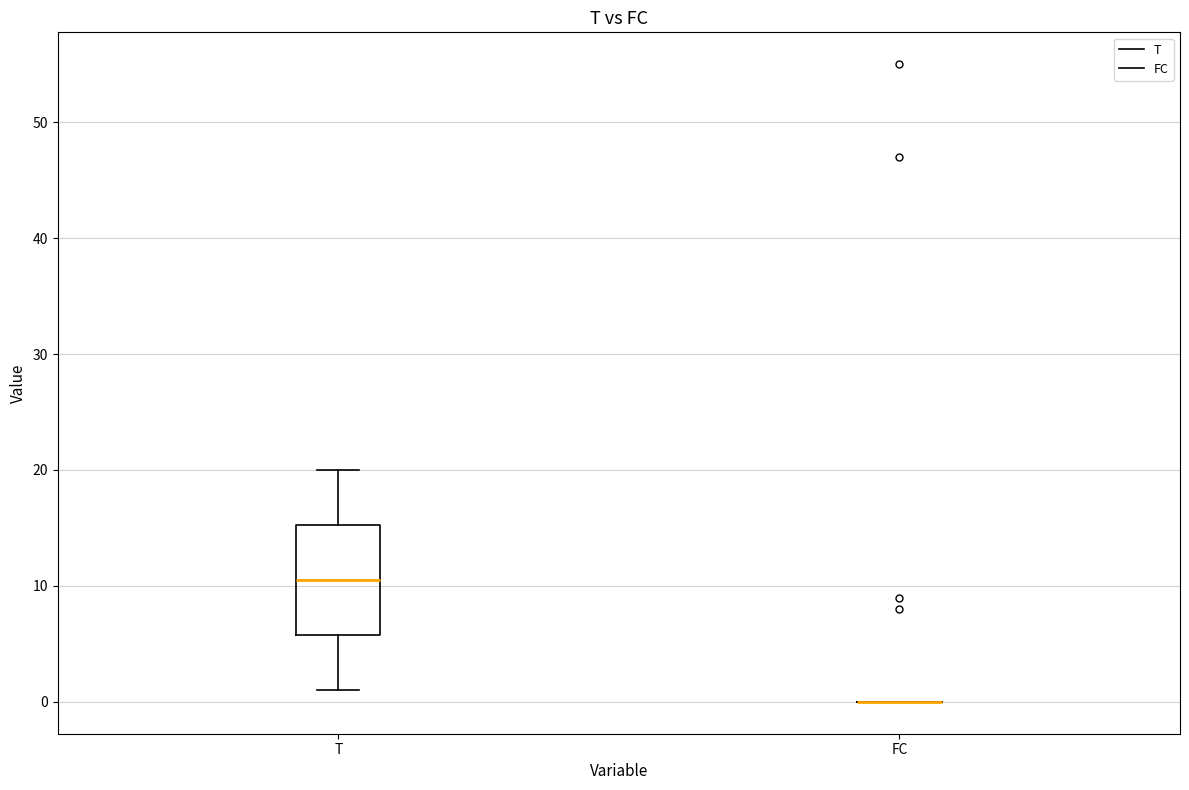

Comparing the boxes themselves (not the whiskers), which one is the tallest?

T